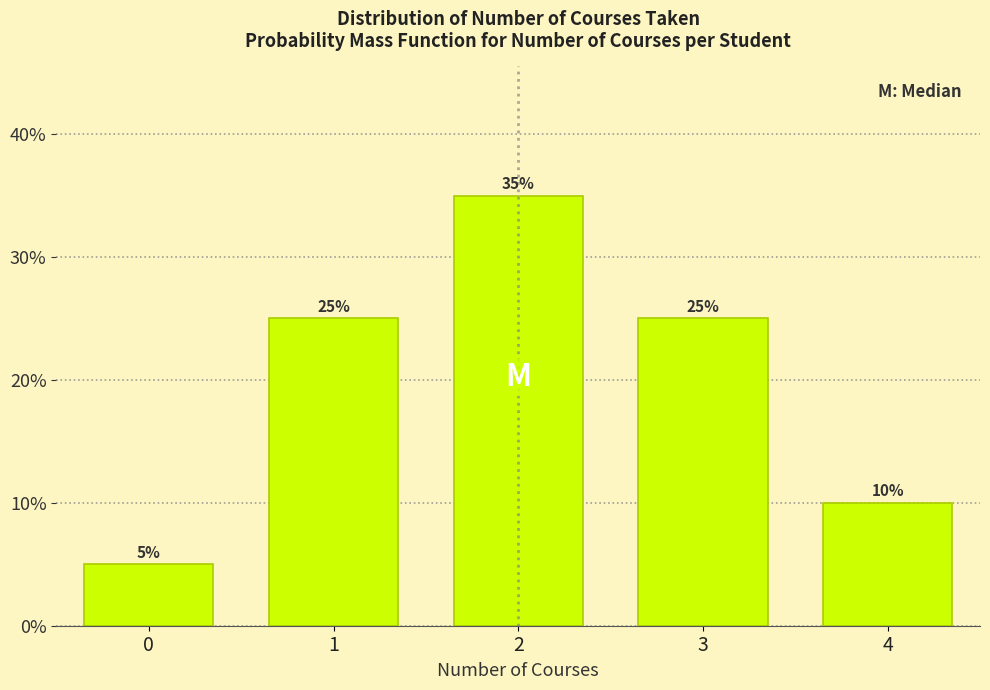

Reading right to left, transcribe all the data shown in this chart.

4=10	3=25	2=35	1=25	0=5